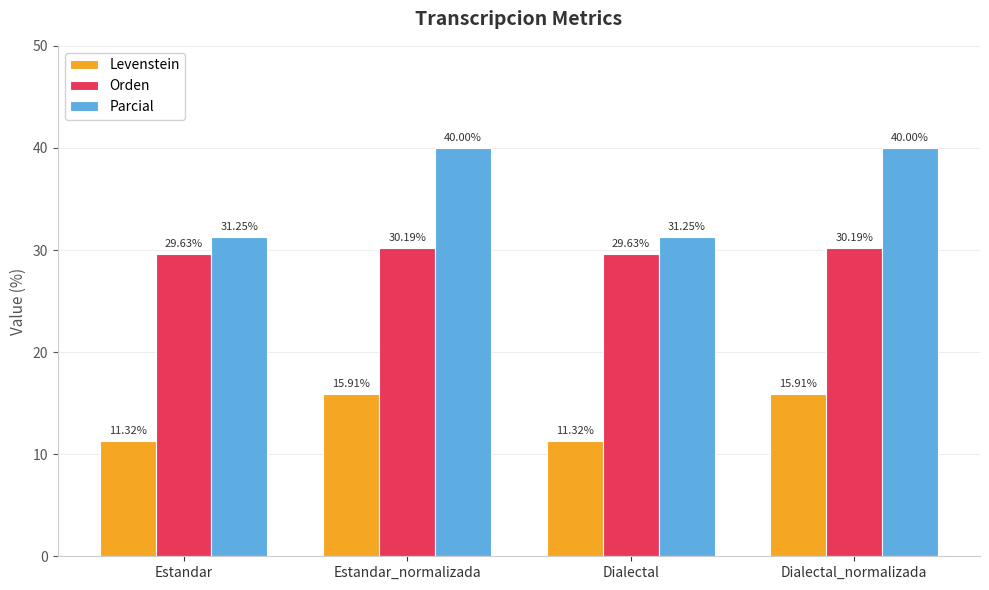

What is the difference between the Orden values at Dialectal and Estandar_normalizada?

0.6